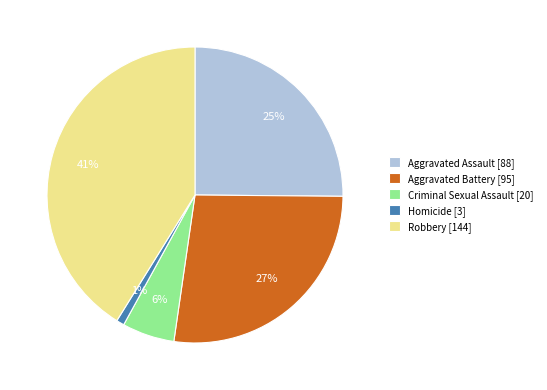

To the nearest percent, what percentage of the pie is Aggravated Assault?

25%